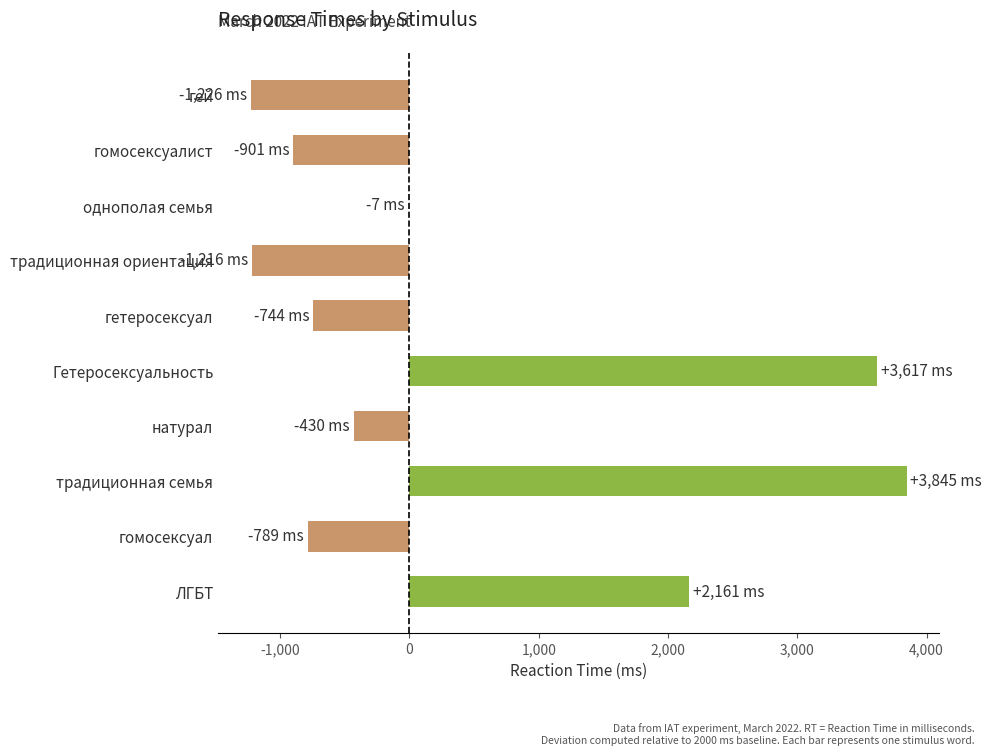

True or false: the data shows -349 at гомосексуалист.

False